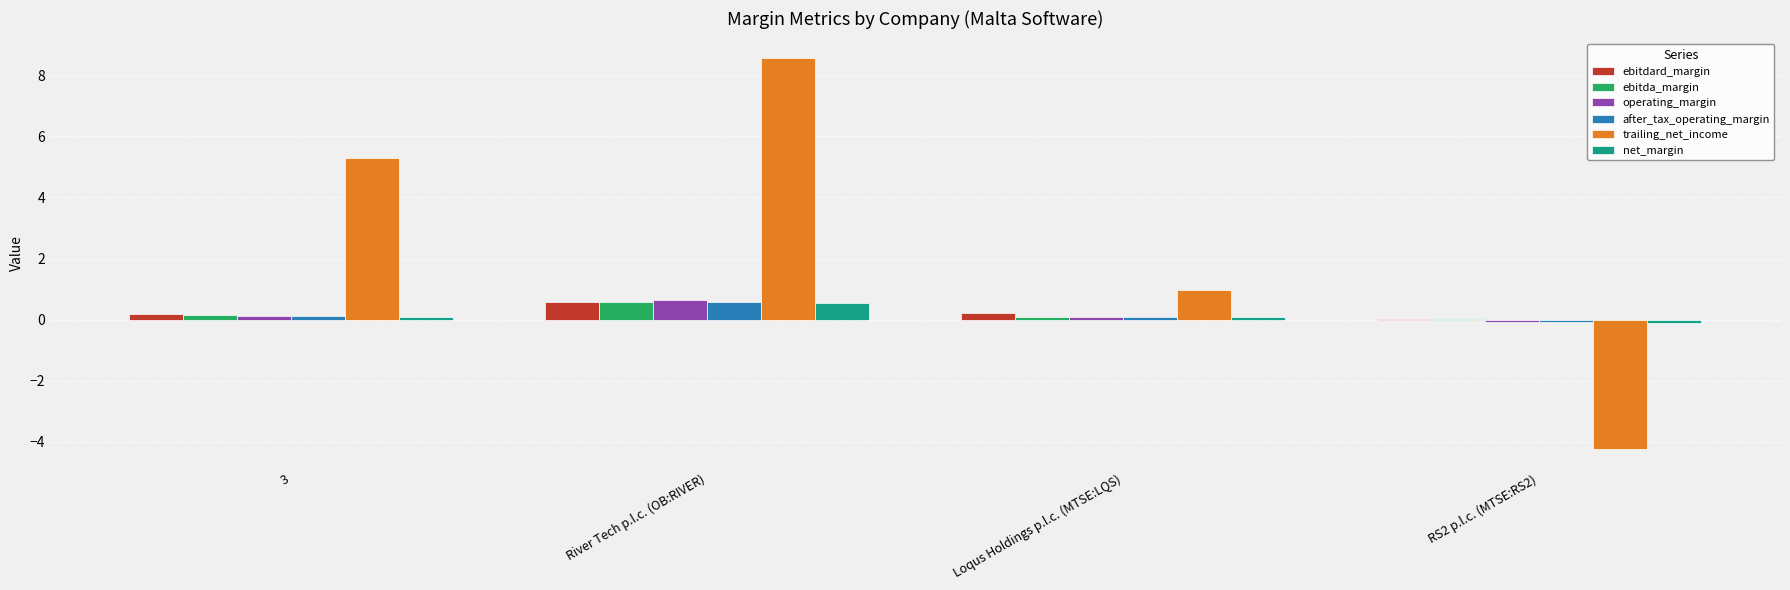

The value of trailing_net_income at River Tech p.l.c. (OB:RIVER) is 5.5. True or false?

False